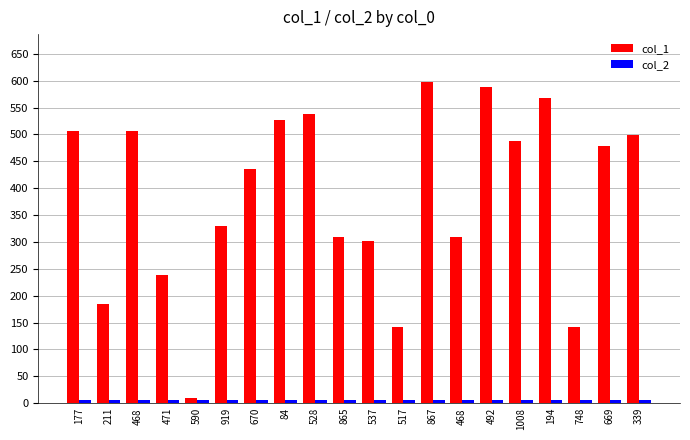

True or false: col_2 has a value of 5 at 468.

True